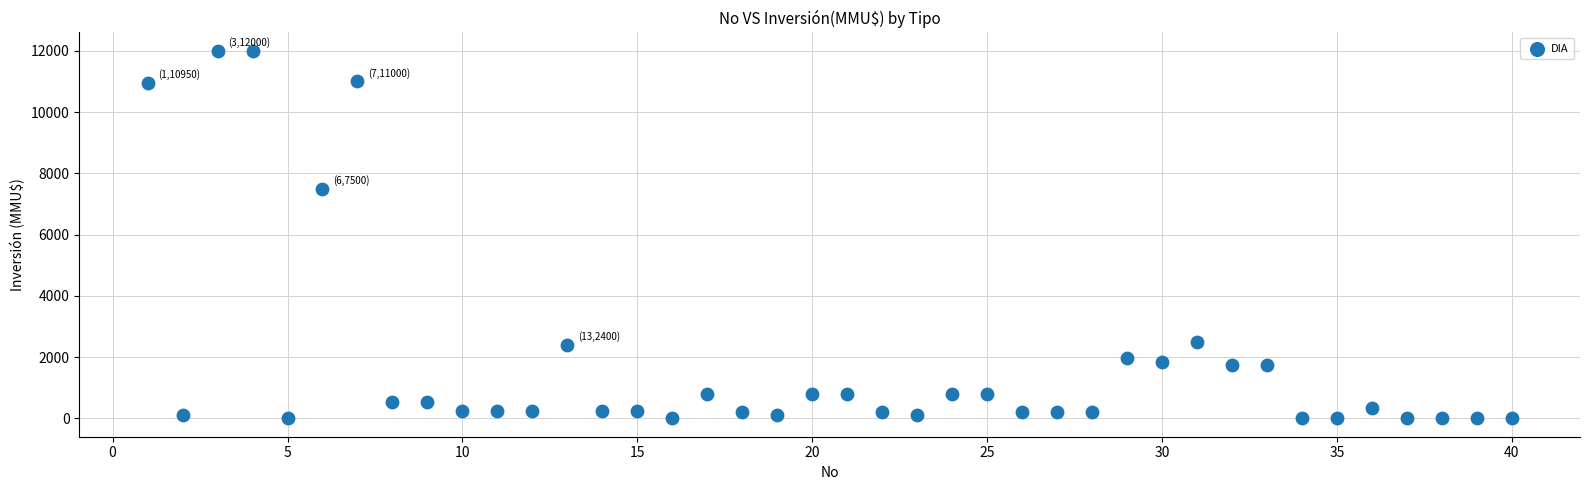

What is the range of X values (max minus min)?

39